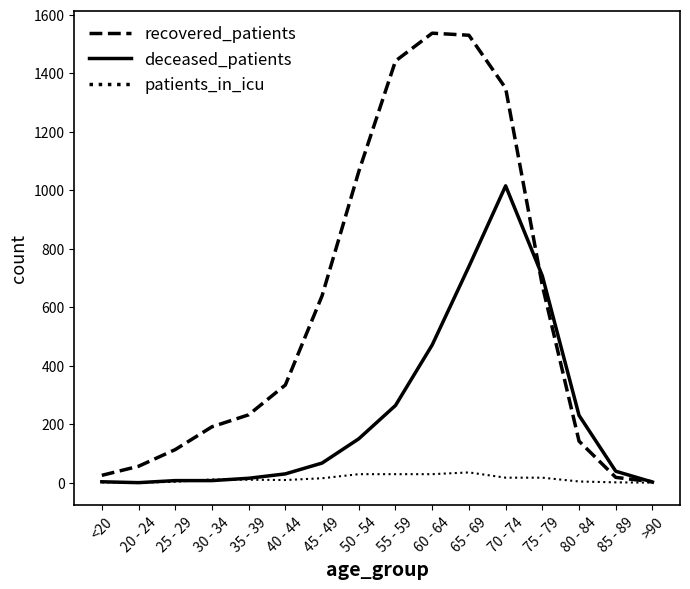

Where is recovered_patients nearest to the value 770?

75 - 79